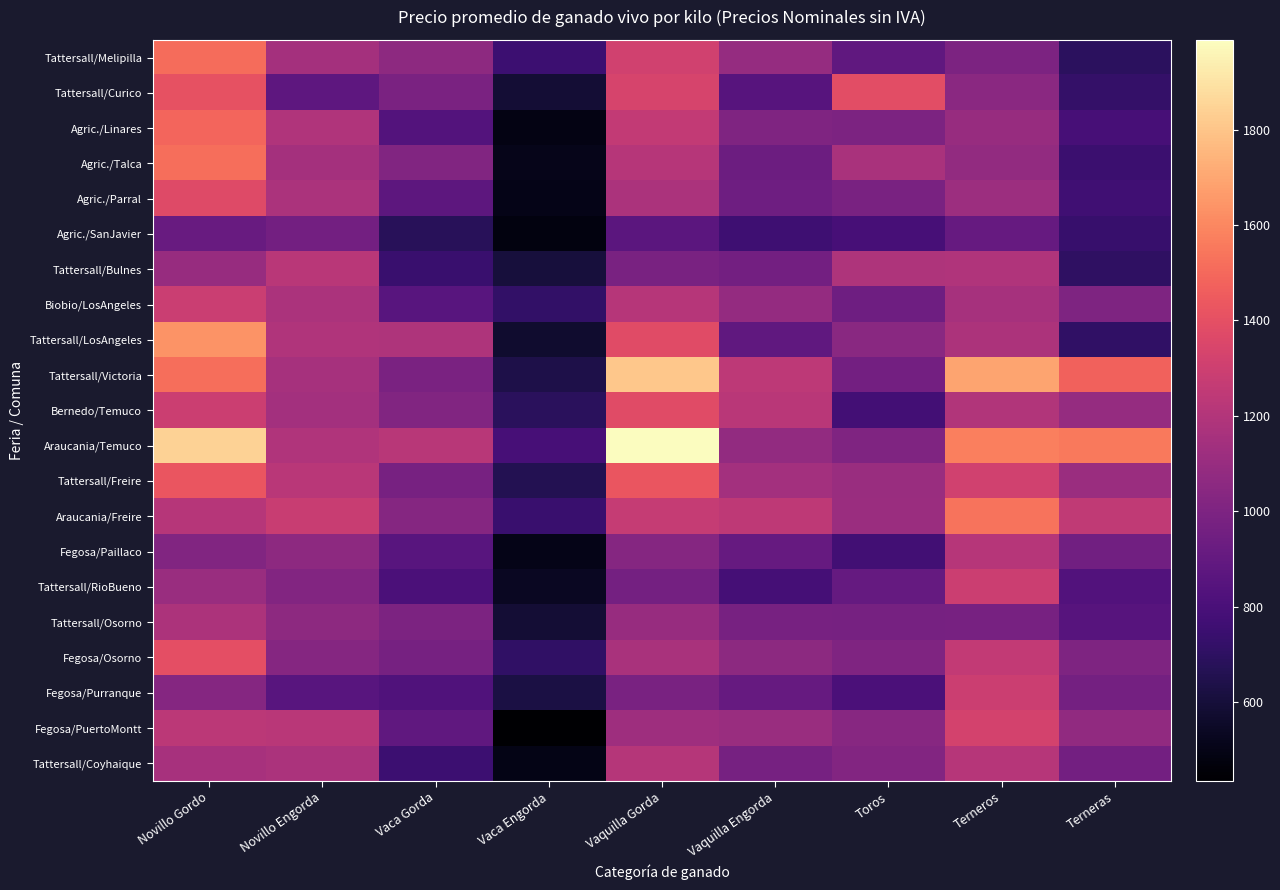

Which series has the largest total across all categories?

Araucania/Temuco